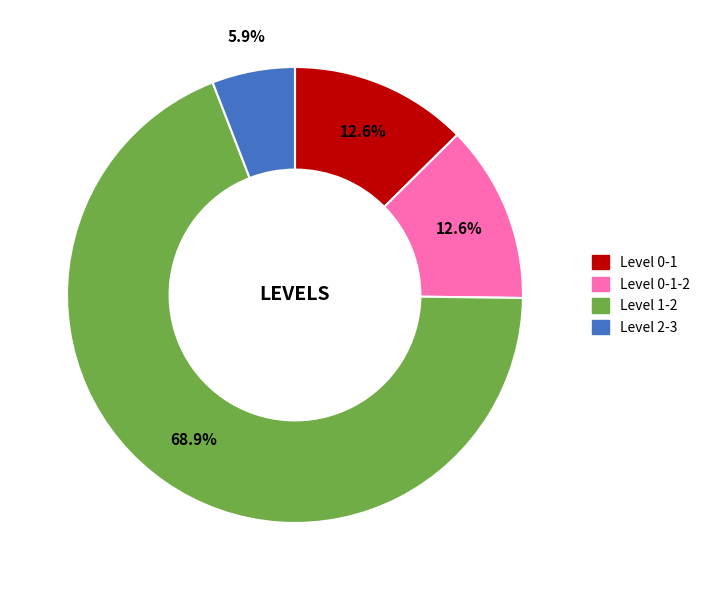

To the nearest percent, what is the combined percentage of Level 2-3 and Level 0-1?

18%